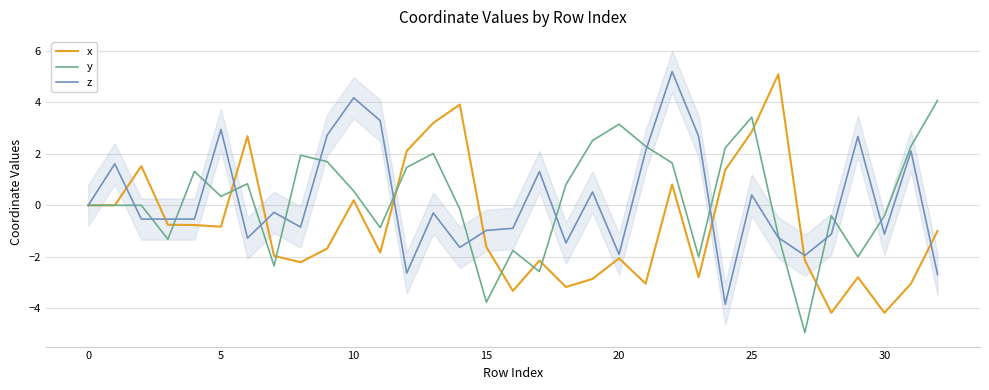

Reading right to left, transcribe all the data shown in this chart.

x: -1.0	-3.0	-4.2	-2.8	-4.2	-2.1	5.1	2.9	1.4	-2.8	0.8	-3.0	-2.1	-2.9	-3.2	-2.1	-3.3	-1.6	3.9	3.2	2.1	-1.8	0.2	-1.7	-2.2	-2.0	2.7	-0.8	-0.8	-0.8	1.5	-0.0	0.0
y: 4.1	2.3	-0.4	-2.0	-0.4	-4.9	-1.2	3.4	2.2	-2.0	1.6	2.3	3.1	2.5	0.8	-2.6	-1.8	-3.8	-0.1	2.0	1.5	-0.9	0.6	1.7	1.9	-2.4	0.8	0.3	1.3	-1.3	0.0	-0.0	0.0
z: -2.7	2.1	-1.1	2.7	-1.1	-1.9	-1.3	0.4	-3.8	2.7	5.2	2.1	-1.9	0.5	-1.5	1.3	-0.9	-1.0	-1.6	-0.3	-2.6	3.3	4.2	2.7	-0.8	-0.3	-1.3	2.9	-0.5	-0.5	-0.5	1.6	0.0